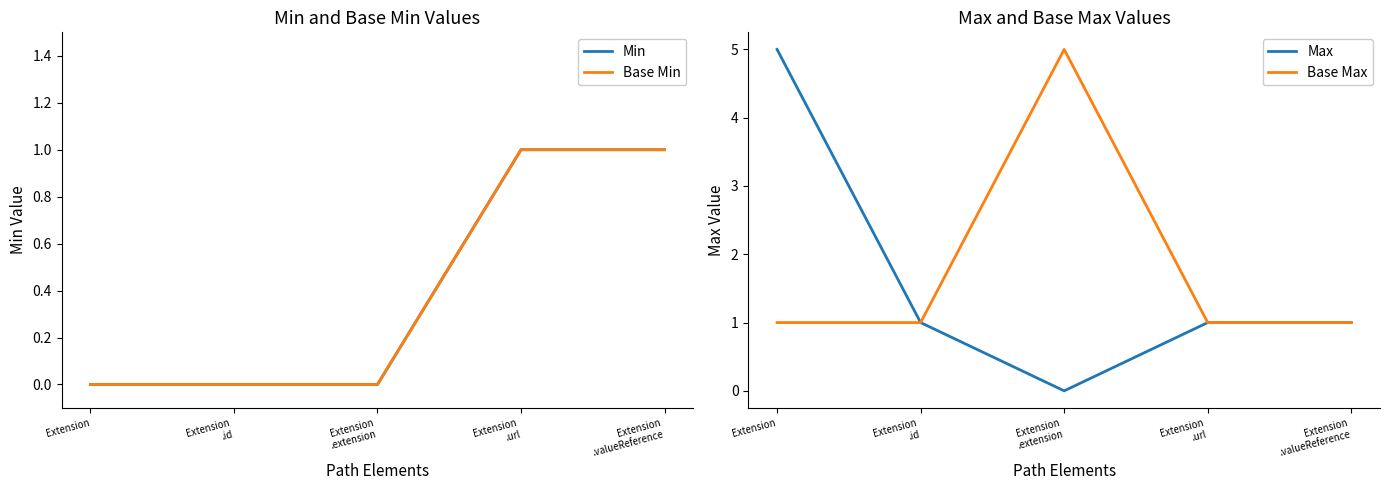

What is the difference between the highest and lowest values at Extension?

5